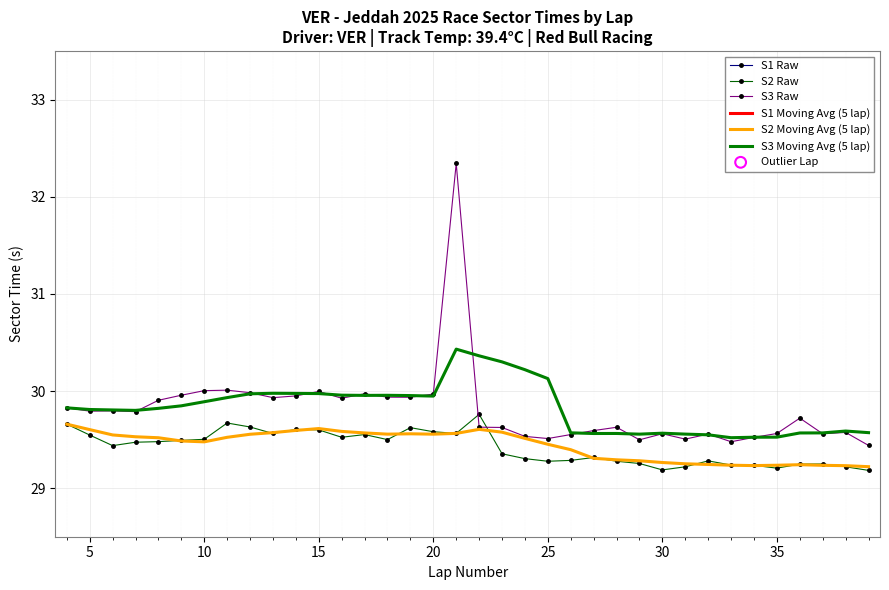

The S2 Raw series shows 19.0 at 35. True or false?

False